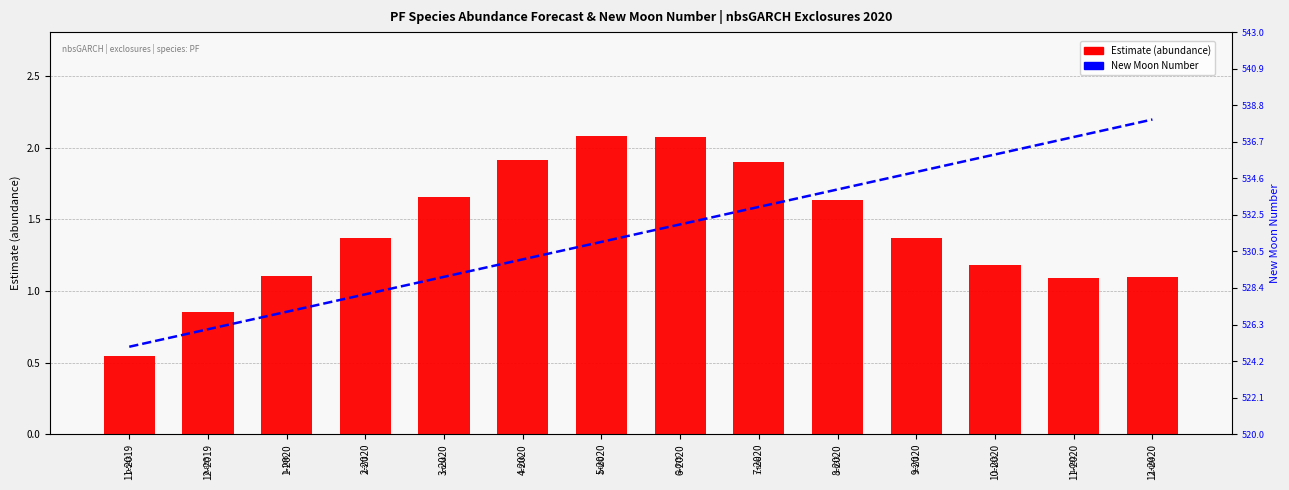

Read the Estimate (abundance) value at 3-2020.

1.7